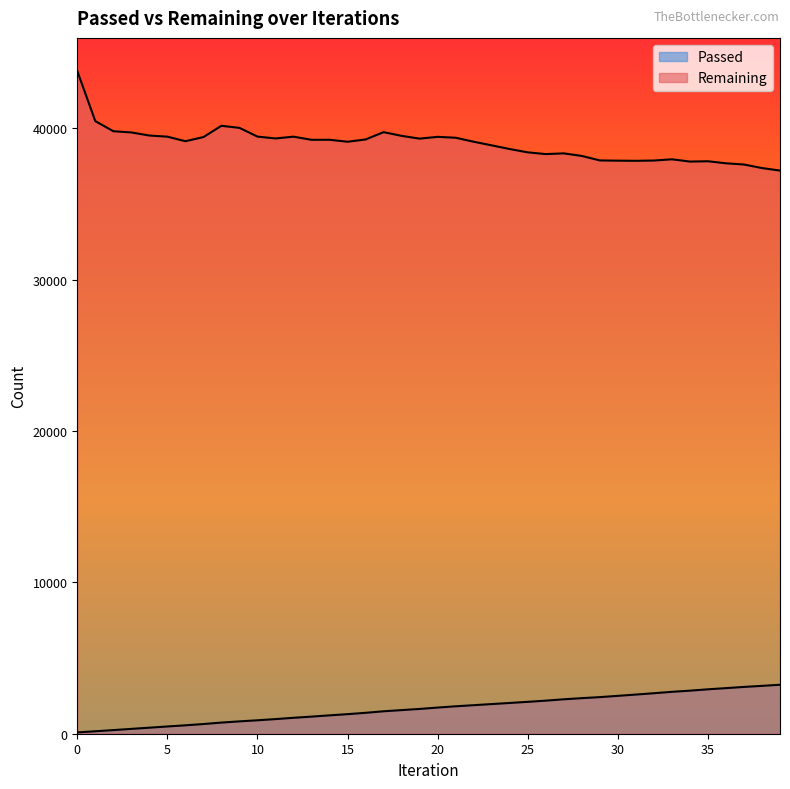

What is the difference between the second highest and minimum values in the Passed series?

3074